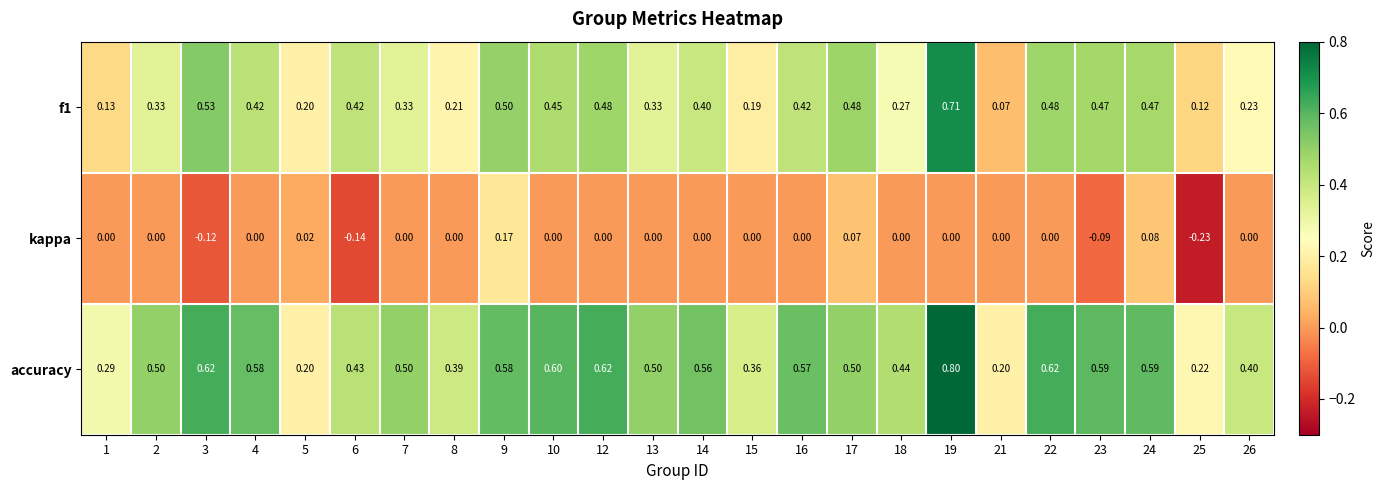

Between 3 and 16, which series saw the biggest shift?

kappa